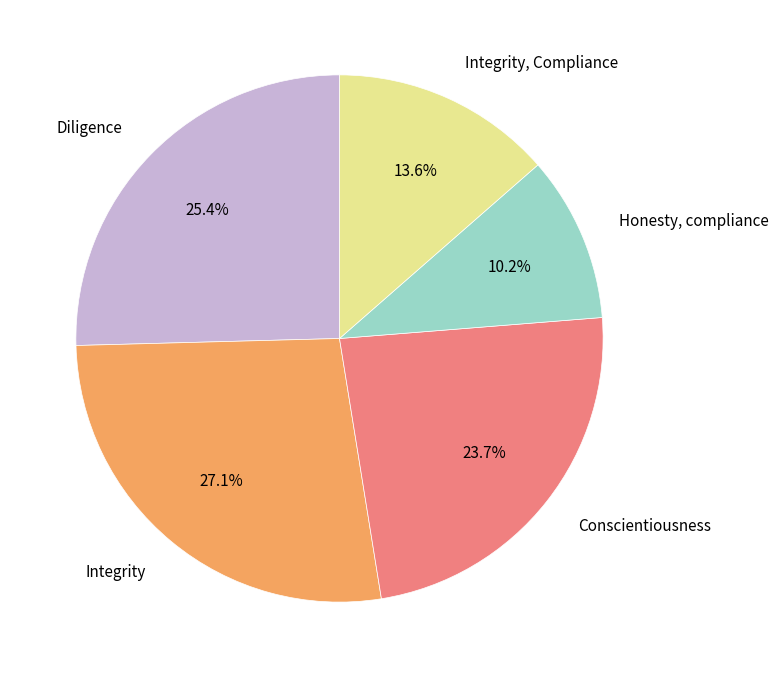

Rank the categories by value from lowest to highest.

Honesty, compliance, Integrity, Compliance, Conscientiousness, Diligence, Integrity